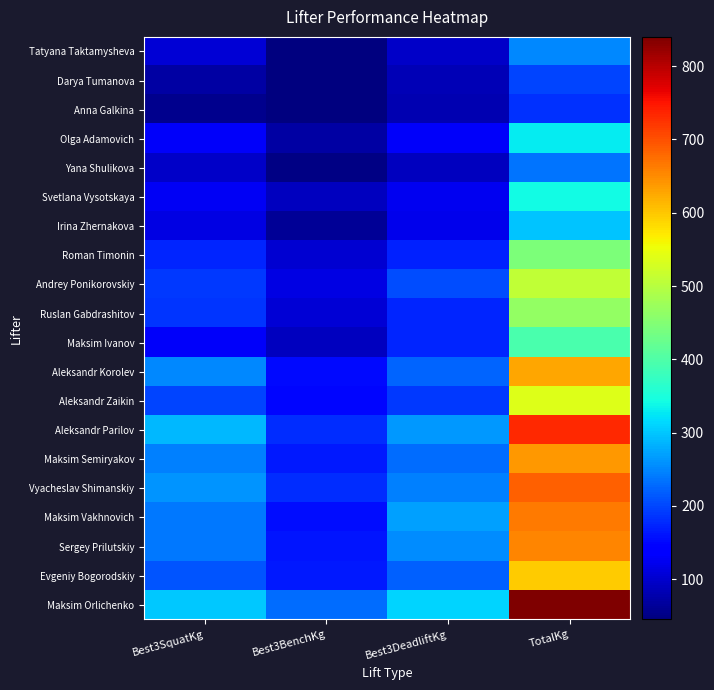

What is the smallest value displayed?

45.0